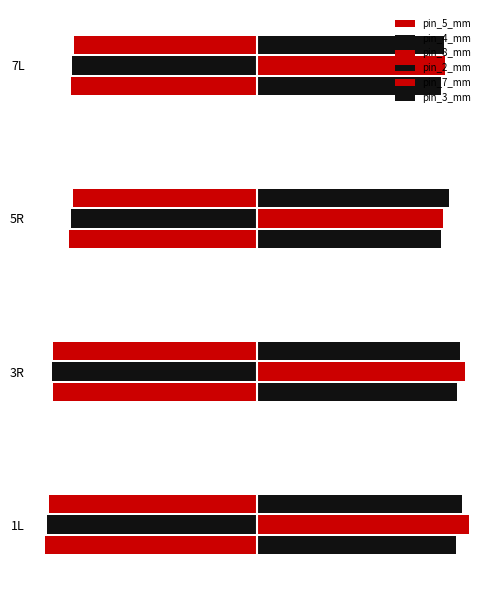

What is the average value of the pin_2_mm series?

157.8